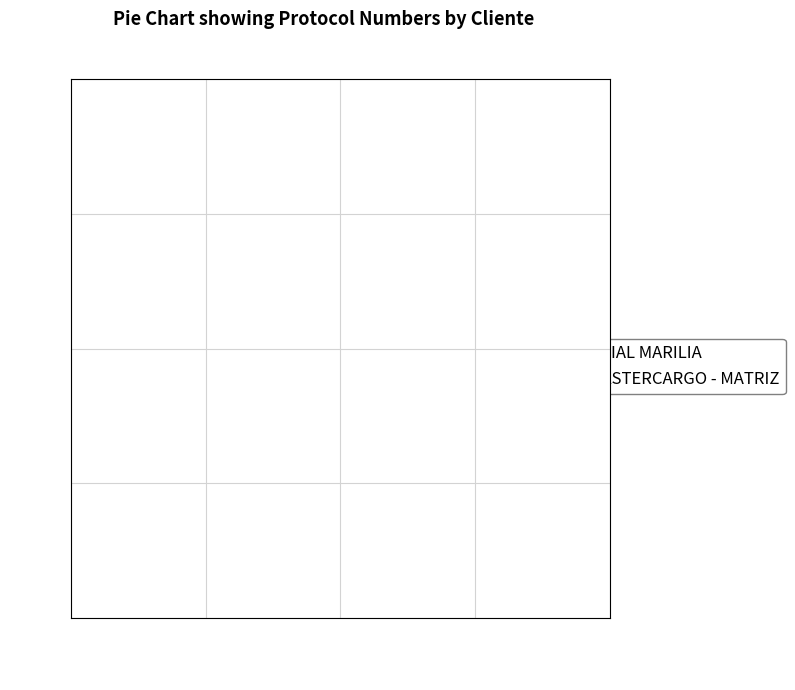

What is the ratio of the value at MASTERCARGO - MATRIZ to the value at FILIAL MARILIA?

1.0